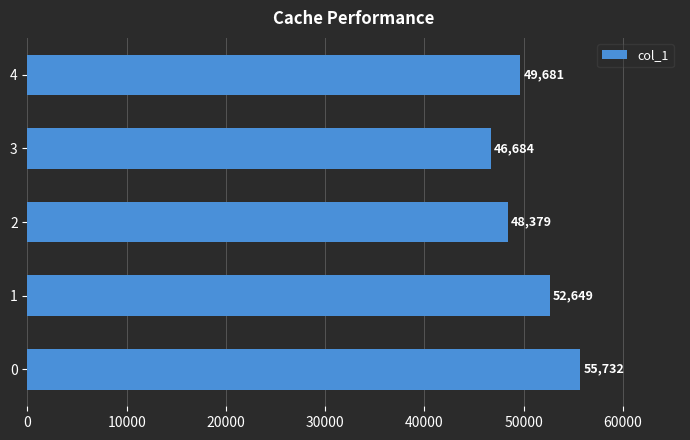

Rank the categories by value from lowest to highest.

3, 2, 4, 1, 0